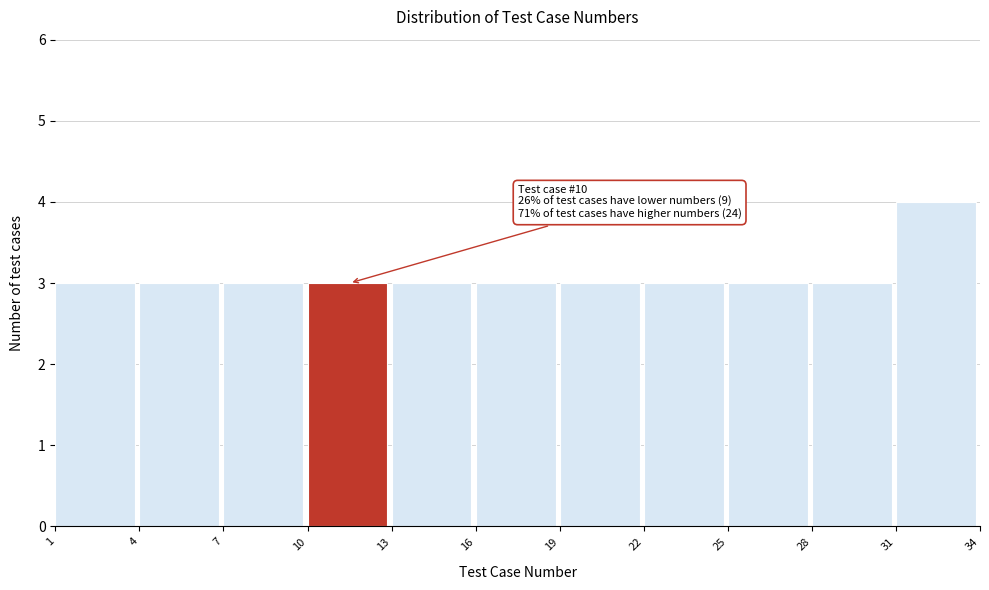

Which range on the x-axis has the tallest bar?

31 to 34